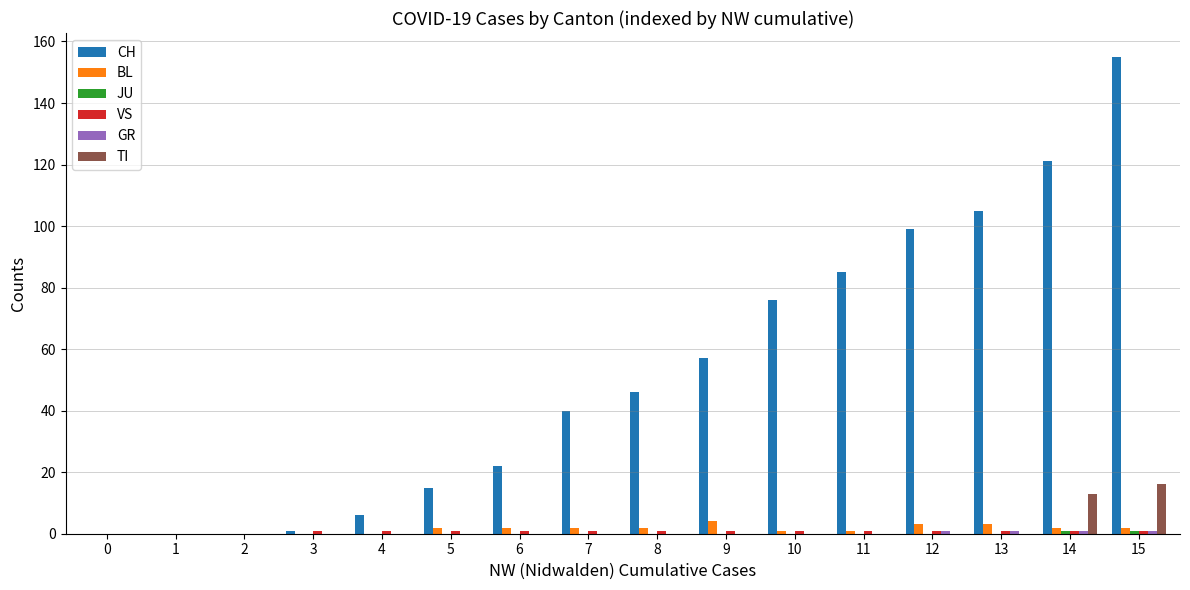

What is the total value across all series at 6?

25